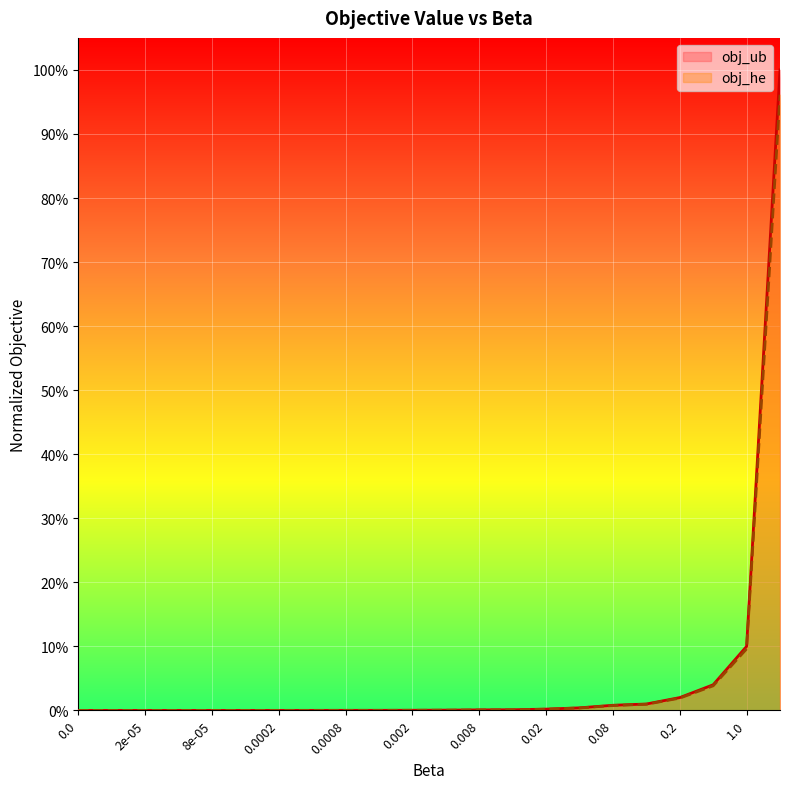

Rank the categories by obj_ub value from highest to lowest.

10.0, 1.0, 0.4, 0.2, 0.1, 0.08, 0.04, 0.02, 0.01, 0.008, 0.004, 0.002, 0.001, 0.0008, 0.0004, 0.0002, 0.0001, 8e-05, 4e-05, 2e-05, 1e-05, 0.0